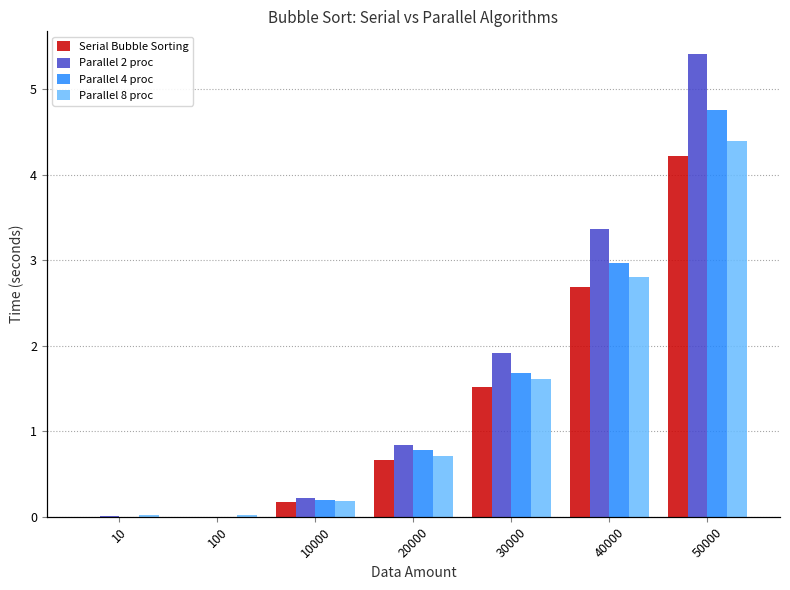

Which series has the largest range (max minus min)?

Parallel 2 proc